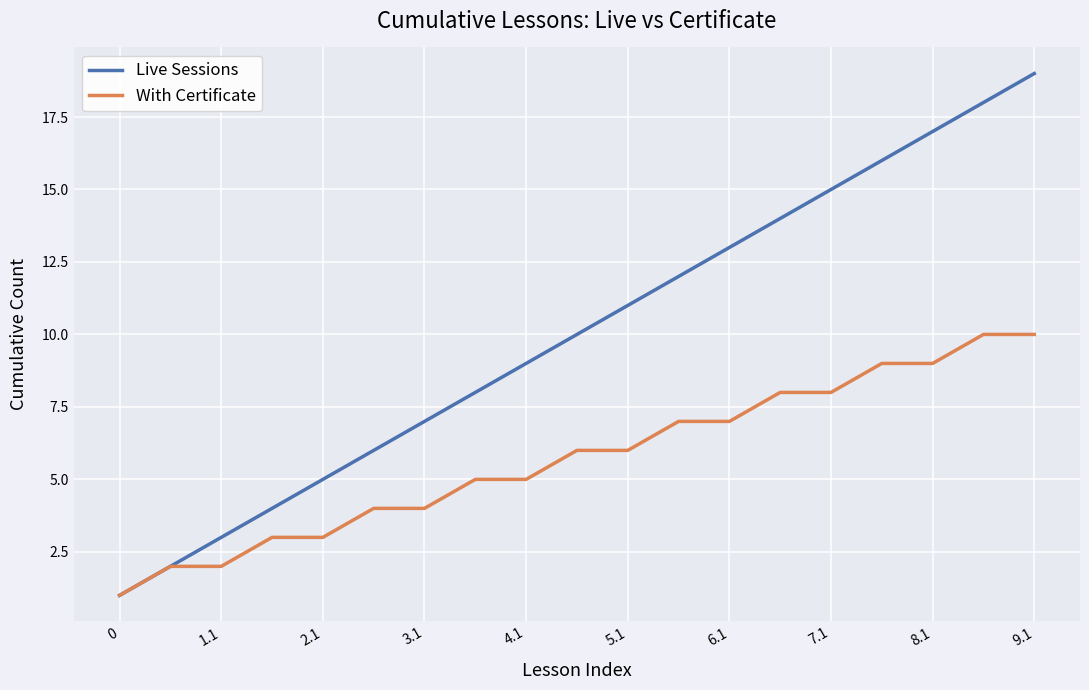

What is the greatest value displayed?

19